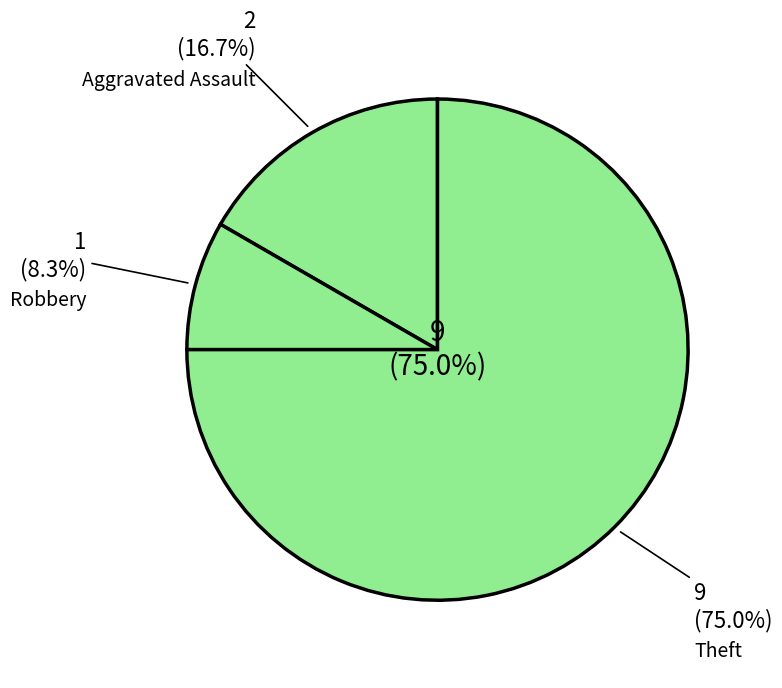

What percentage is the Robbery slice, to the nearest percent?

8%